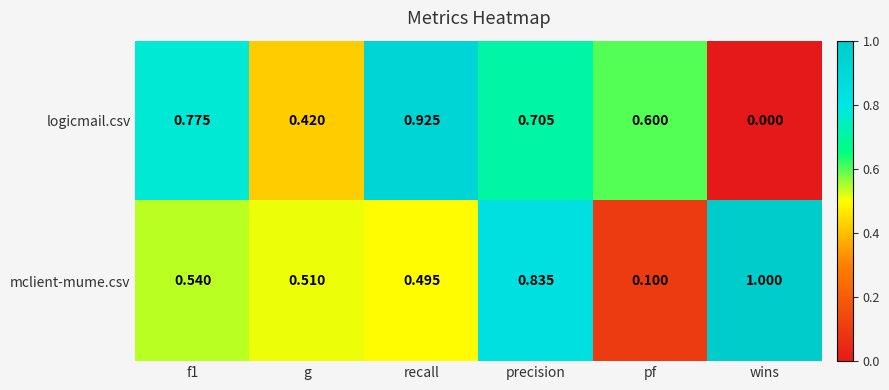

At which label is mclient-mume.csv closest to 0?

pf